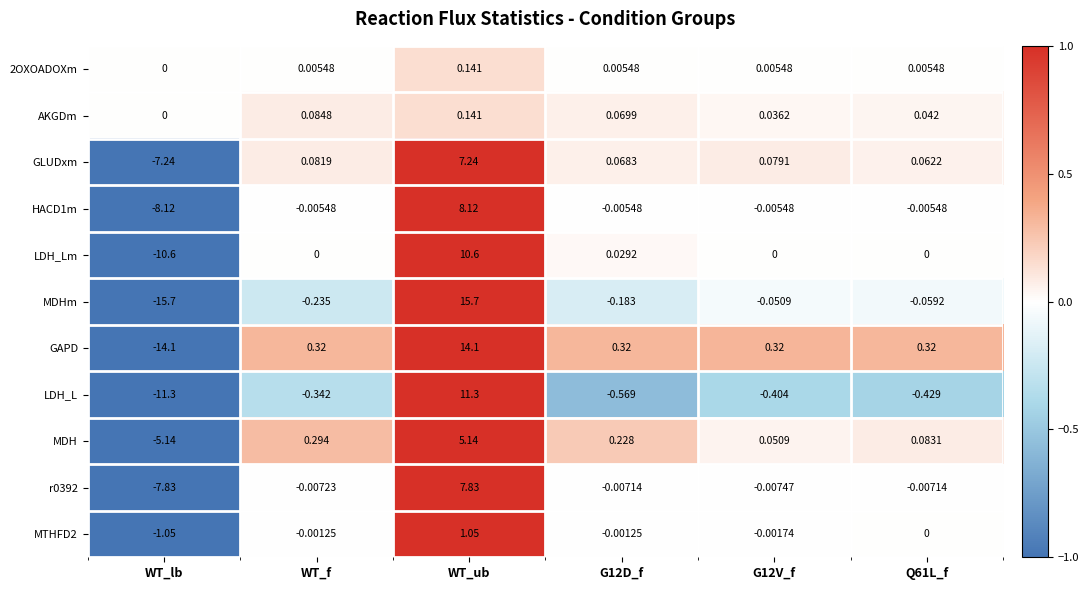

At which category does the chart reach its peak across all series?

WT_ub